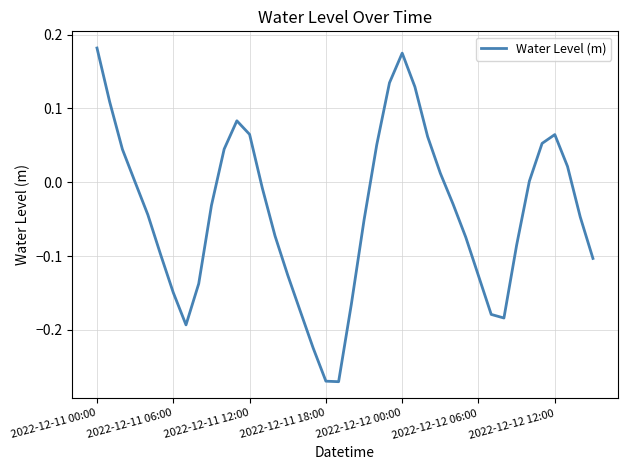

What is the difference between the maximum and minimum values?

0.5